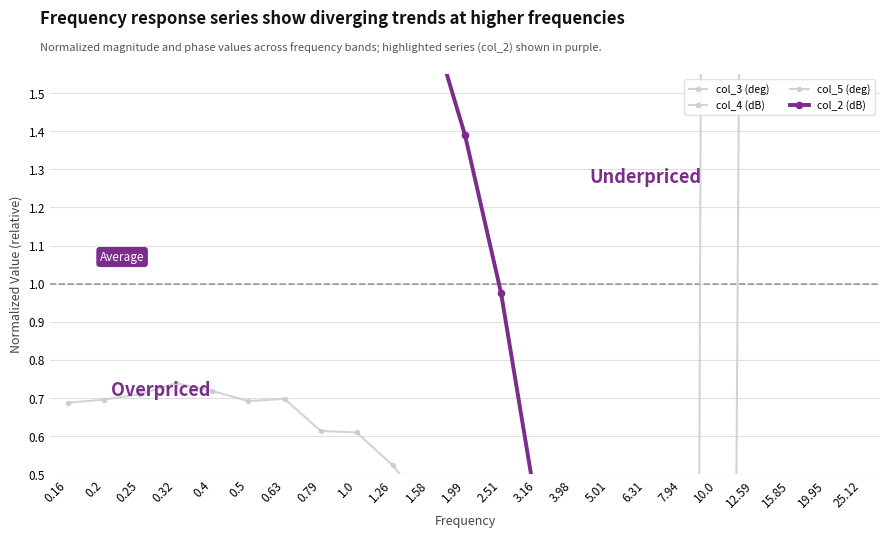

Rank the series by their maximum value, from lowest to highest.

col_4 (dB), col_2 (dB), col_3 (deg), col_5 (deg)